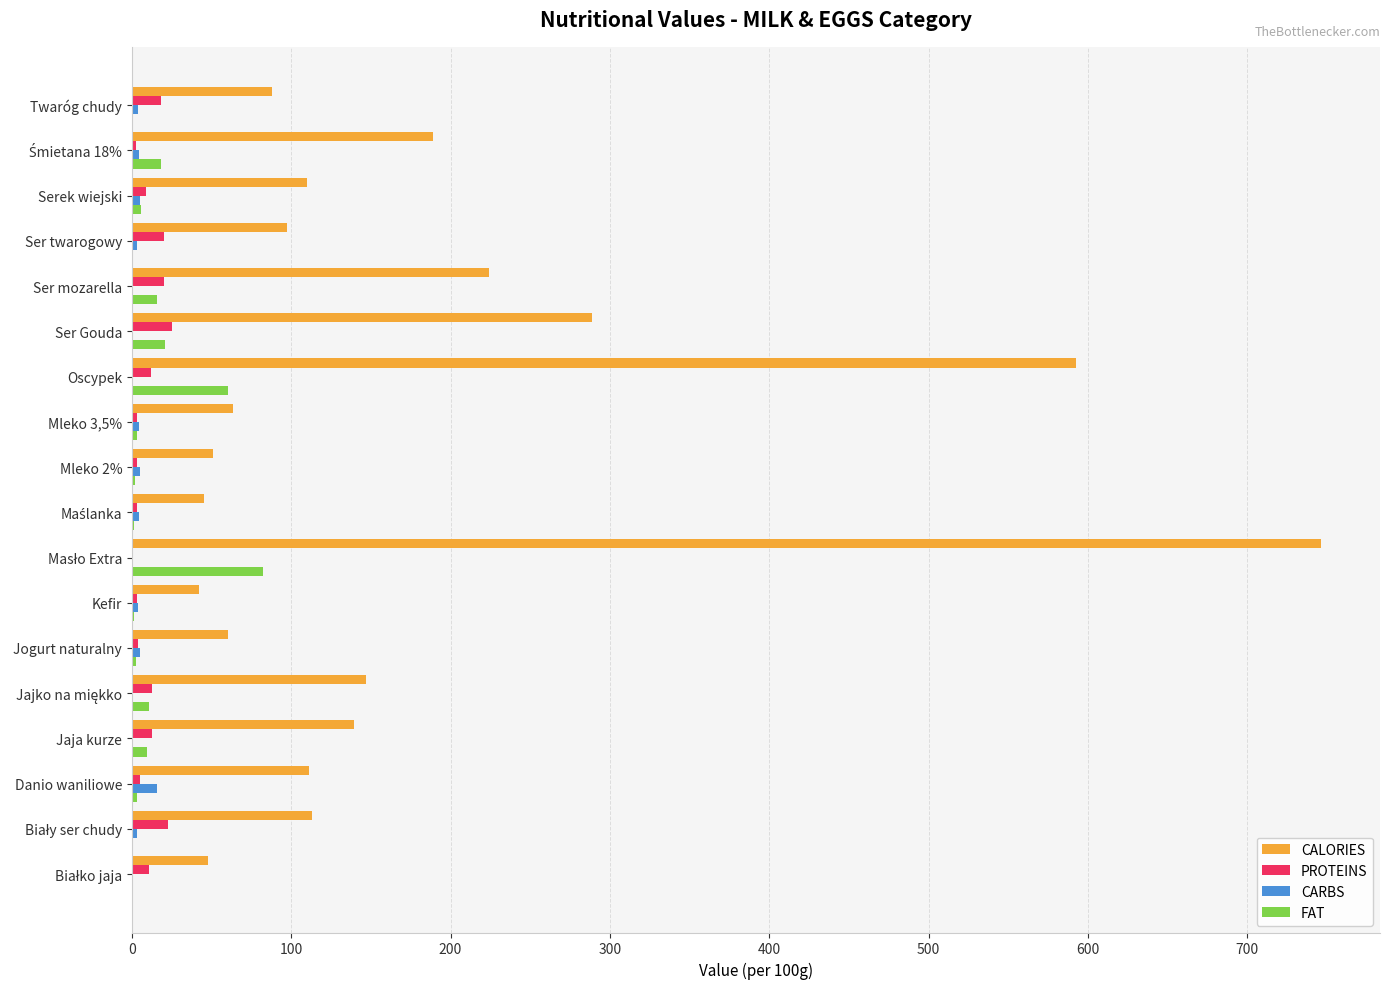

What is the sum of all FAT values?

239.1